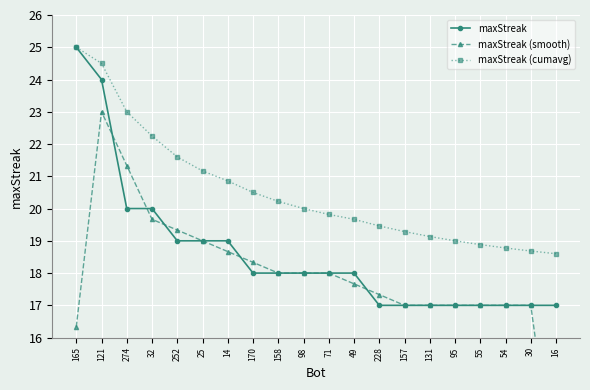

Count the maxStreak values in the range 17 to 19.

16